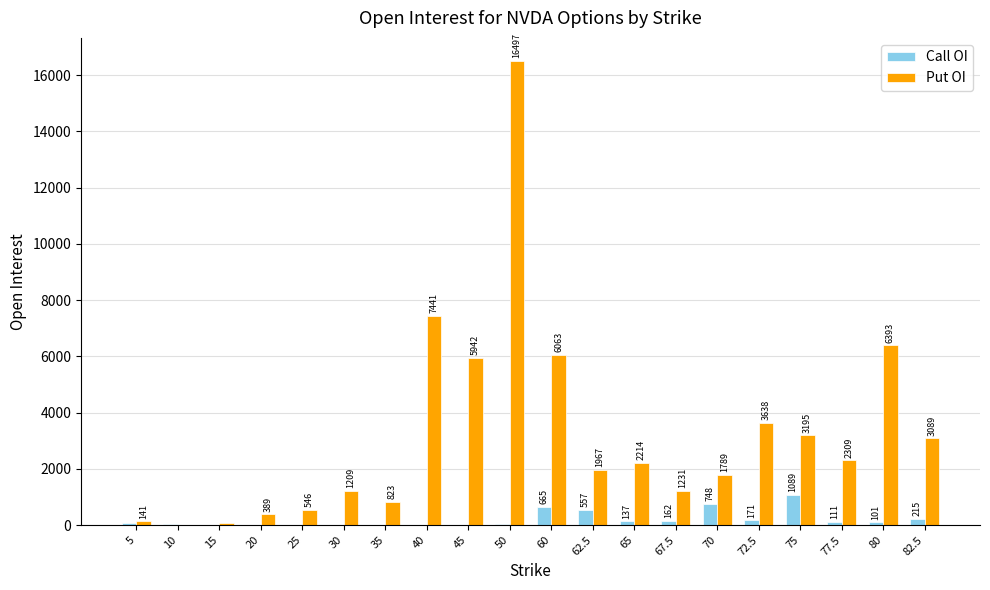

At which category does the chart reach its peak across all series?

50